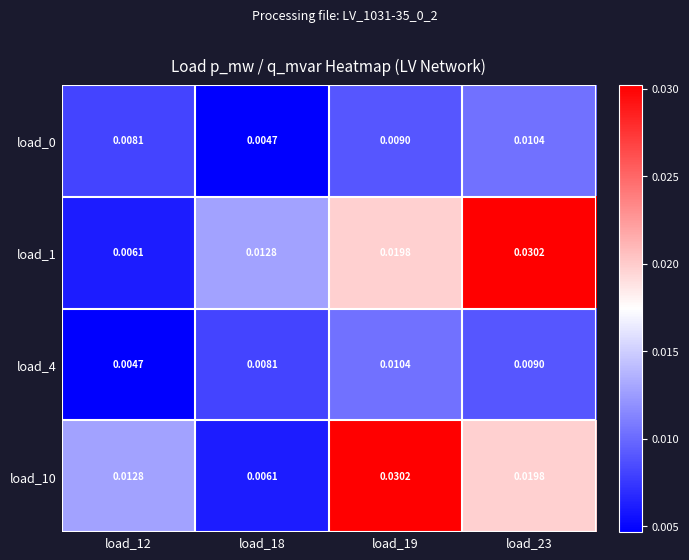

Is the value of load_1 at load_23 greater than the value of load_4 at load_19?

Yes